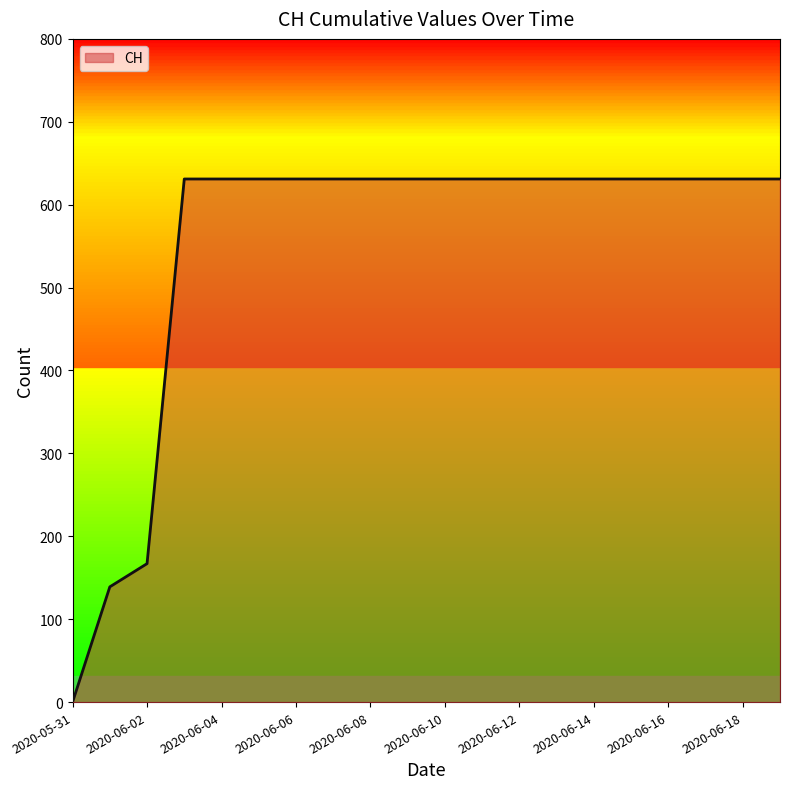

What is the difference between the maximum and minimum values?

631